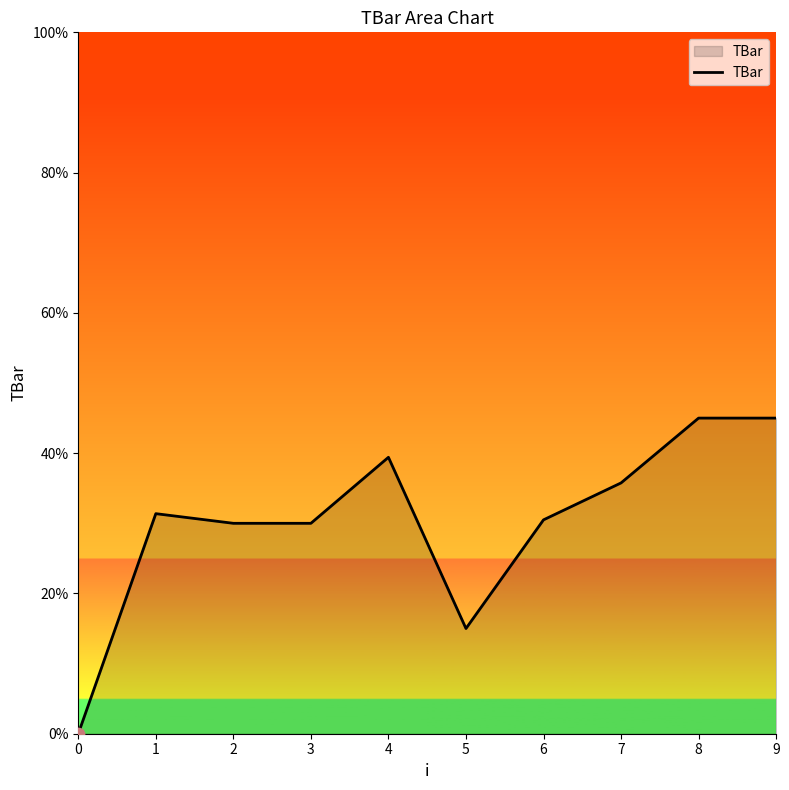

Which has a higher value, 4 or 7?

4